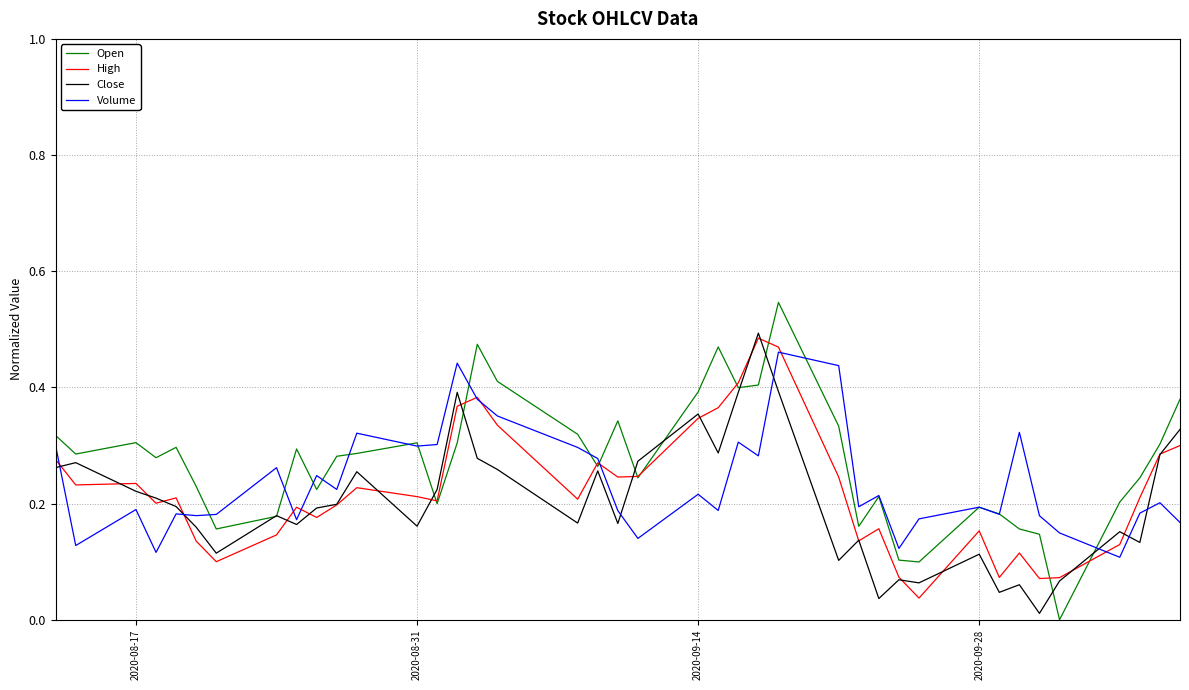

Which series has the widest spread of values?

Open